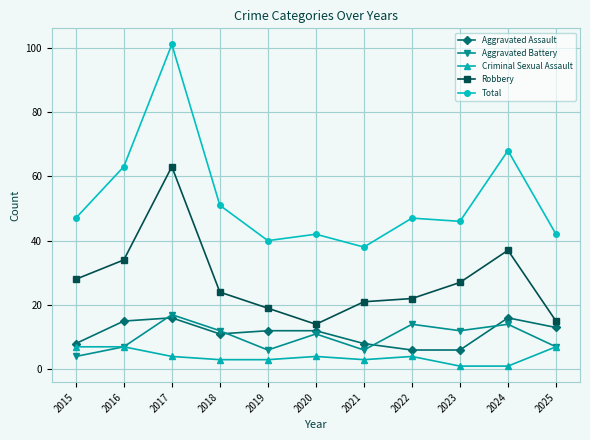

Which series changed the most between 2023 and 2024?

Total